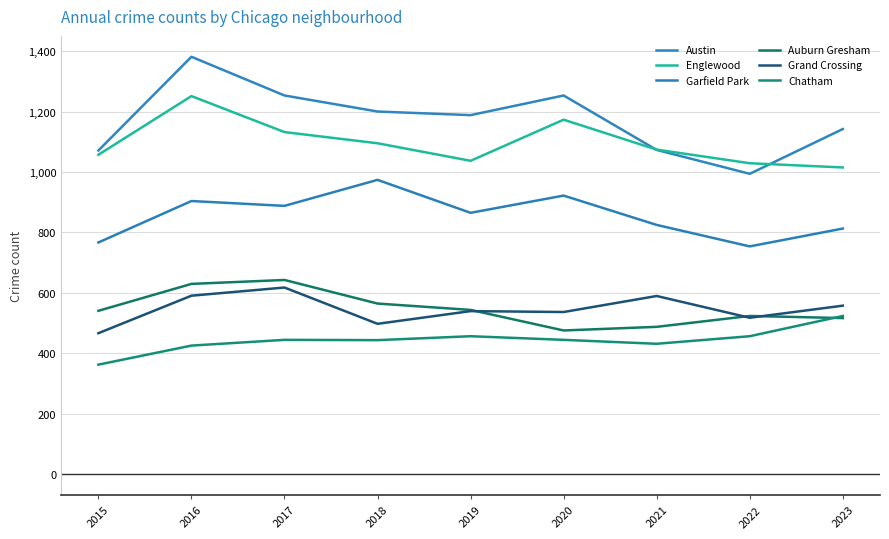

Reading left to right, extract all data points from this chart.

Austin: 1071	1381	1253	1200	1188	1253	1073	994	1142
Englewood: 1057	1251	1132	1095	1037	1173	1074	1029	1015
Garfield Park: 767	904	888	974	865	922	825	754	813
Auburn Gresham: 541	630	643	565	544	476	488	524	517
Grand Crossing: 467	591	618	498	540	537	590	518	558
Chatham: 363	426	445	444	457	445	432	457	524